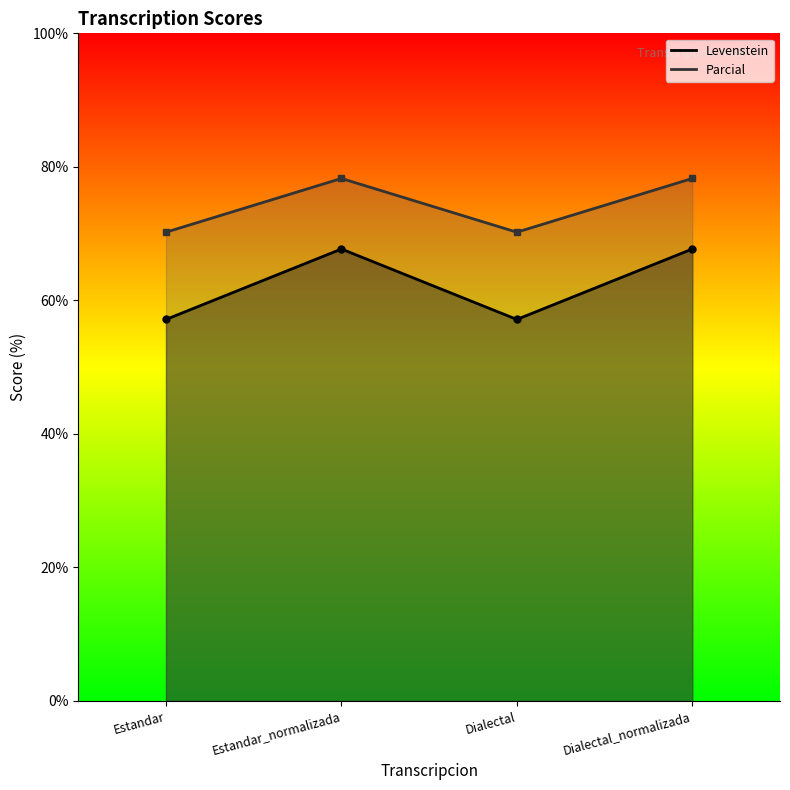

The Levenstein series shows 19.1 at Dialectal. True or false?

False